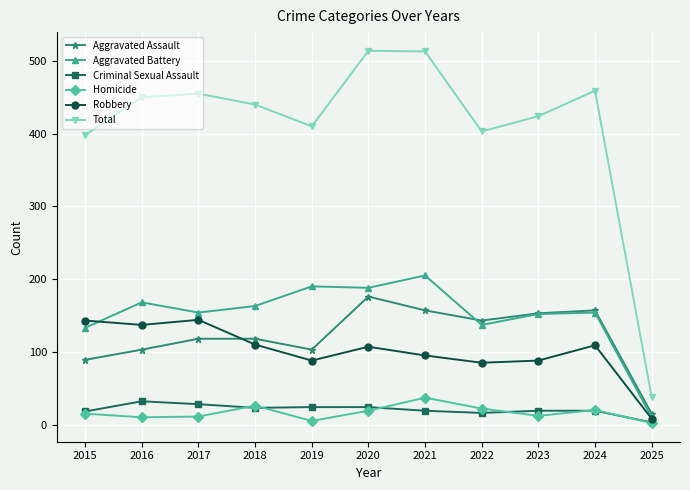

Is the value of Homicide at 2020 greater than the value of Aggravated Assault at 2017?

No